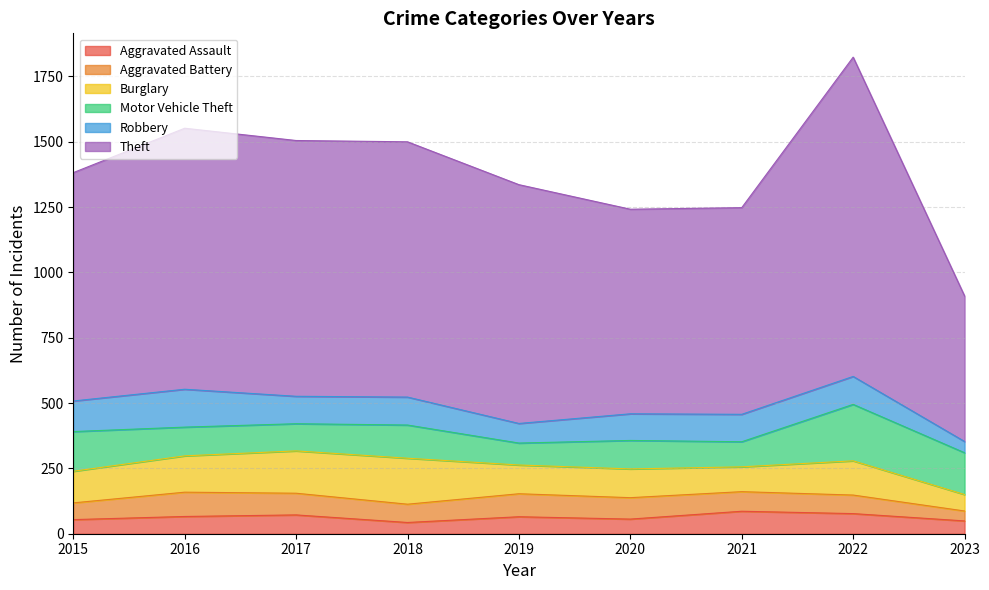

What are all the series names shown in the legend?

Aggravated Assault, Aggravated Battery, Burglary, Motor Vehicle Theft, Robbery, Theft